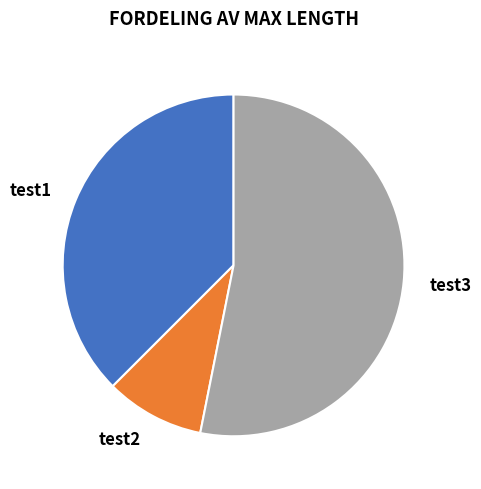

To the nearest percent, what is the difference between the test2 and test3 slice percentages?

44%